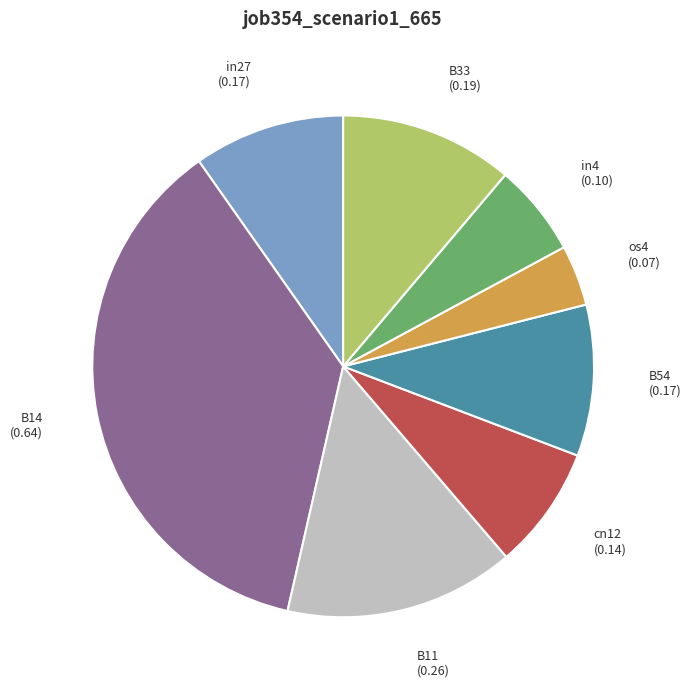

Is there any slice that represents more than half of the pie?

No